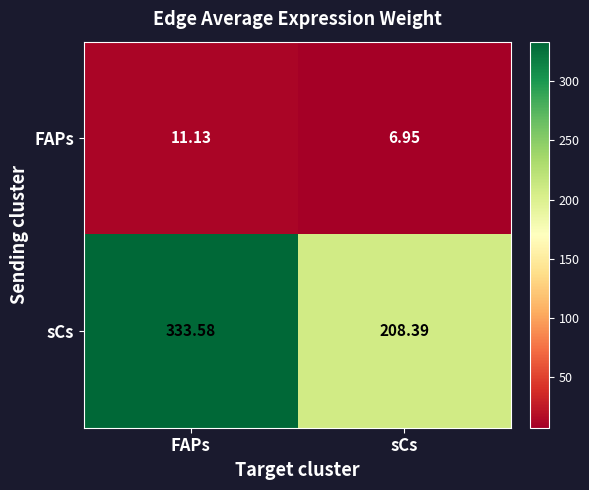

Rank the series by their maximum value, from highest to lowest.

sCs, FAPs